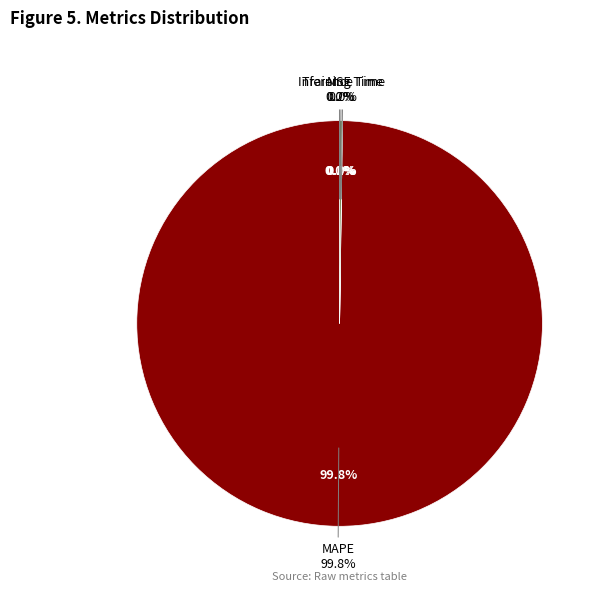

How many segments does this pie chart have?

4